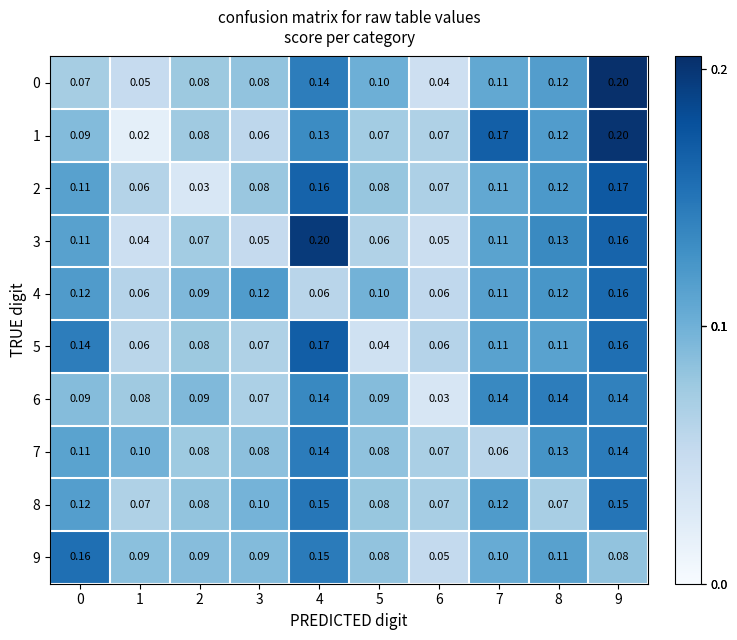

Which series has the widest spread of values?

1